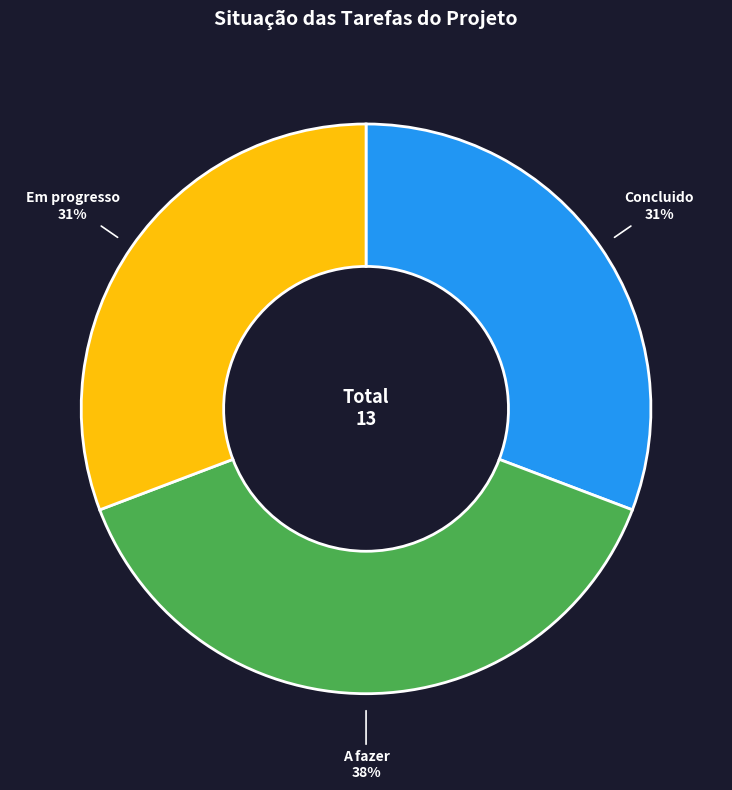

Is there any slice that represents more than half of the pie?

No